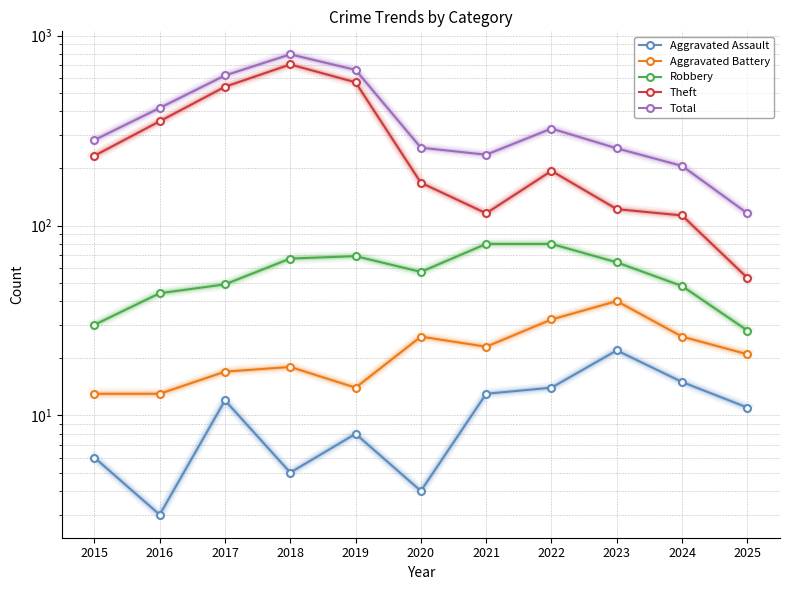

Is it true that Theft equals 116 at 2021?

True